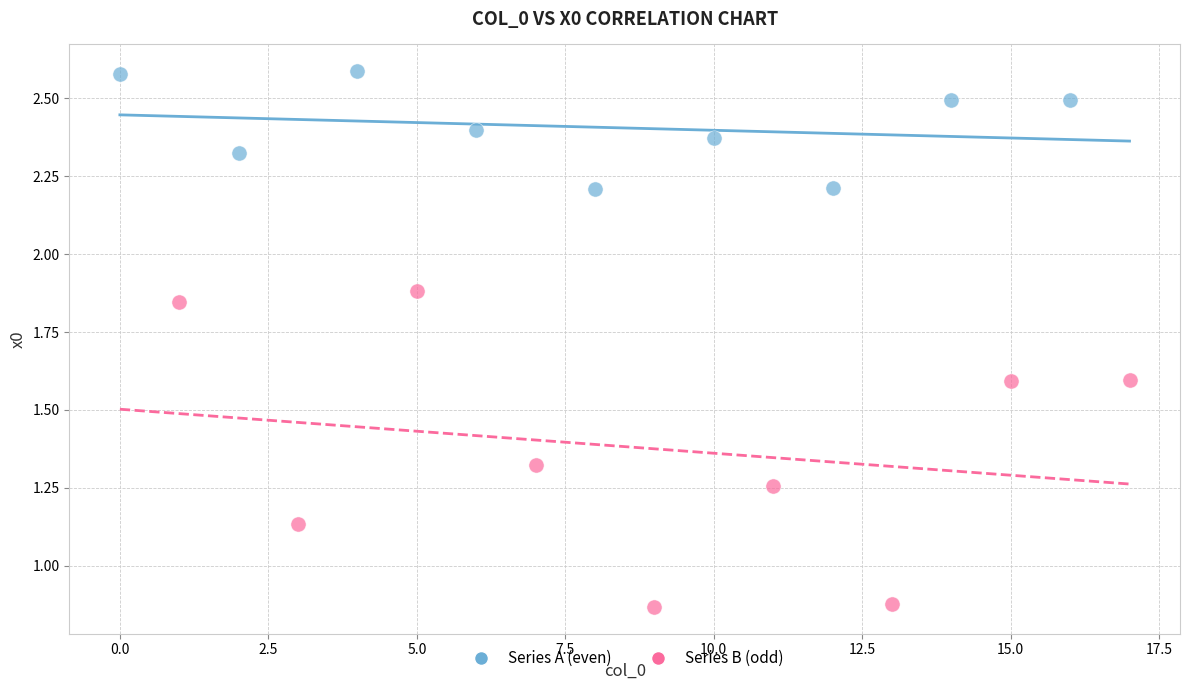

Which series reaches the maximum Y coordinate?

Series A (even)